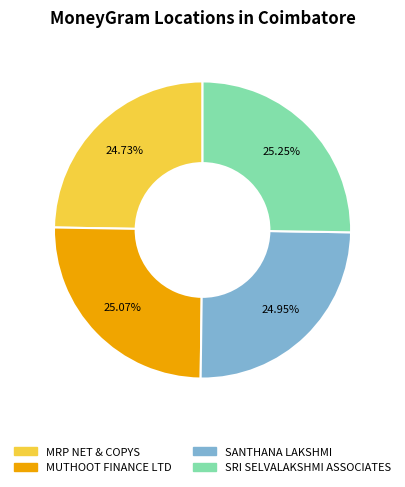

True or false: SANTHANA LAKSHMI accounts for 25% of the total.

True